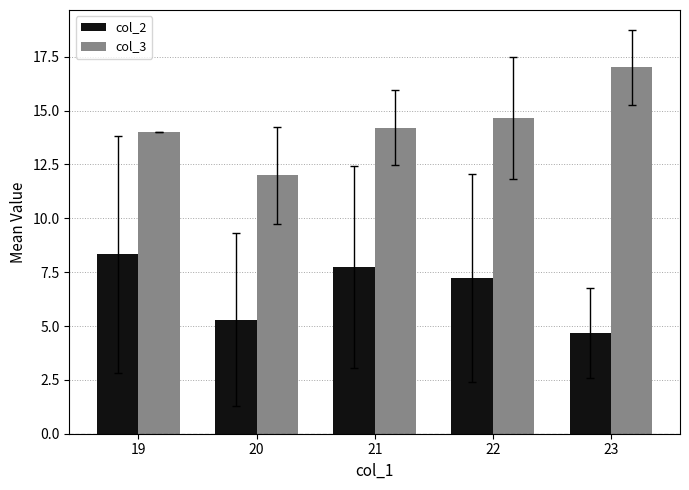

What is the sum of the col_2 values at 19 and 23?

13.0